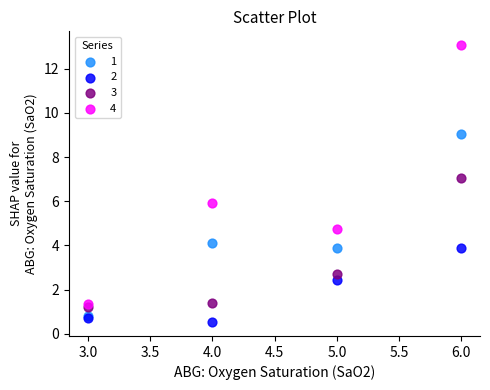

In the 2 series, what Y value is closest to 2?

2.4